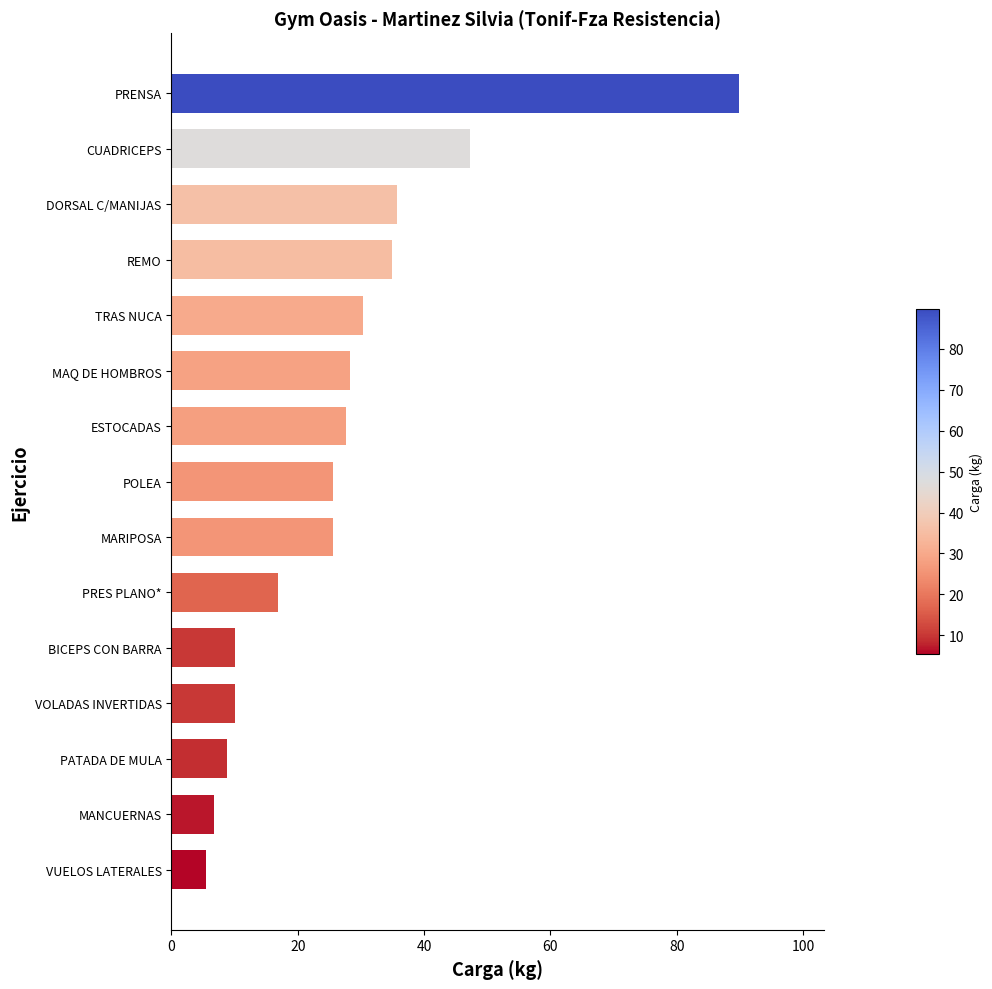

What is the greatest value displayed?

89.8